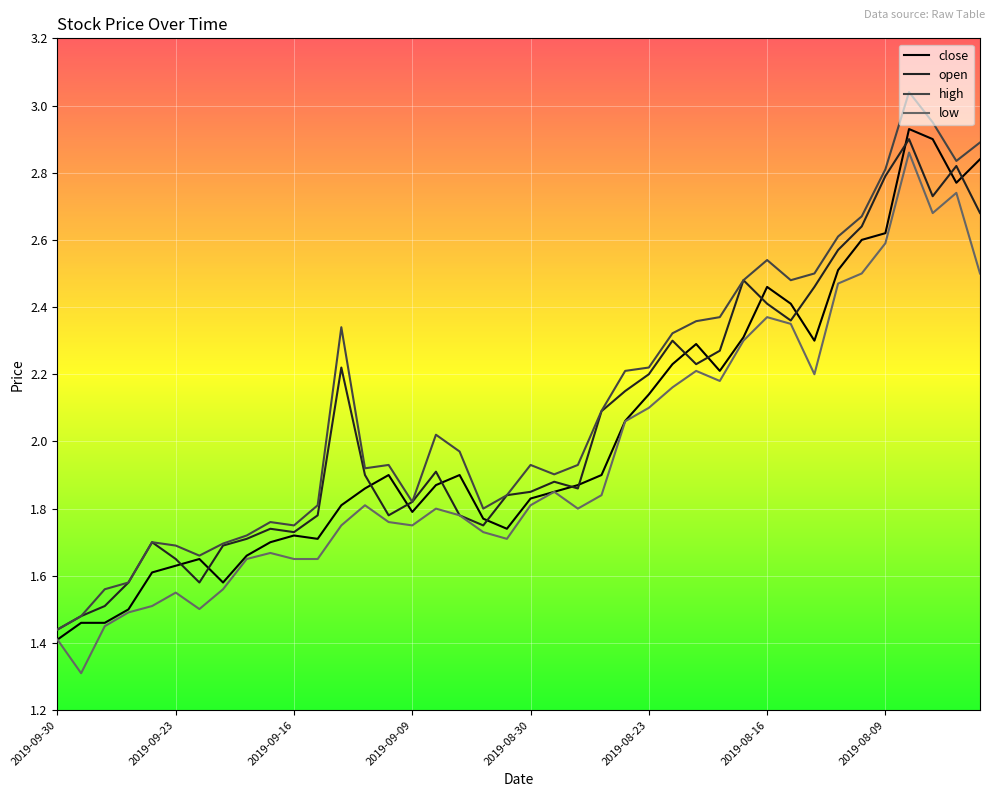

Which series has the widest spread of values?

high